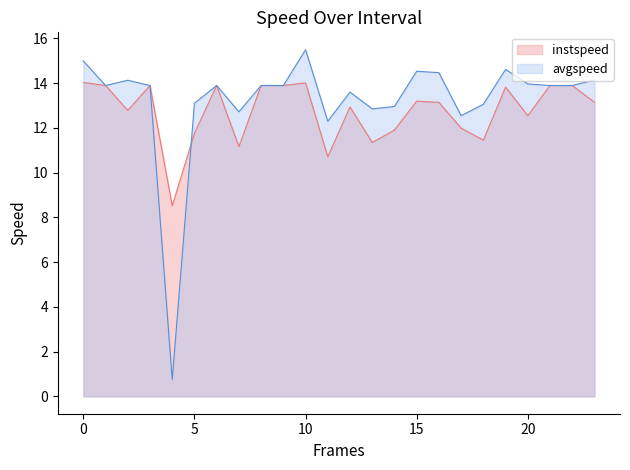

Between 21.0 and 7.0, which is larger?

21.0